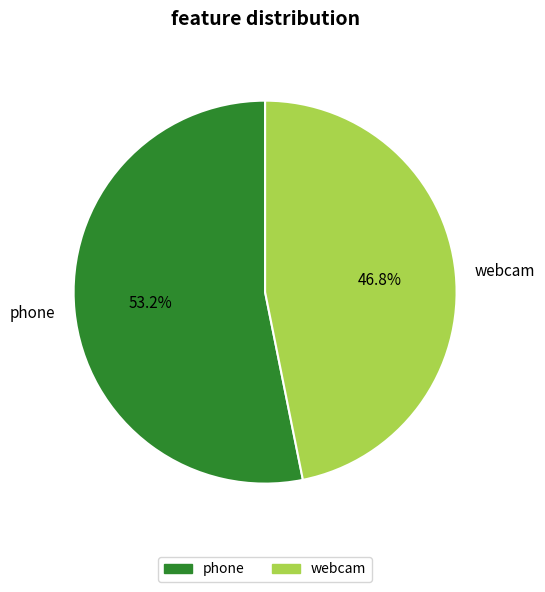

What is the largest slice in the pie chart?

phone